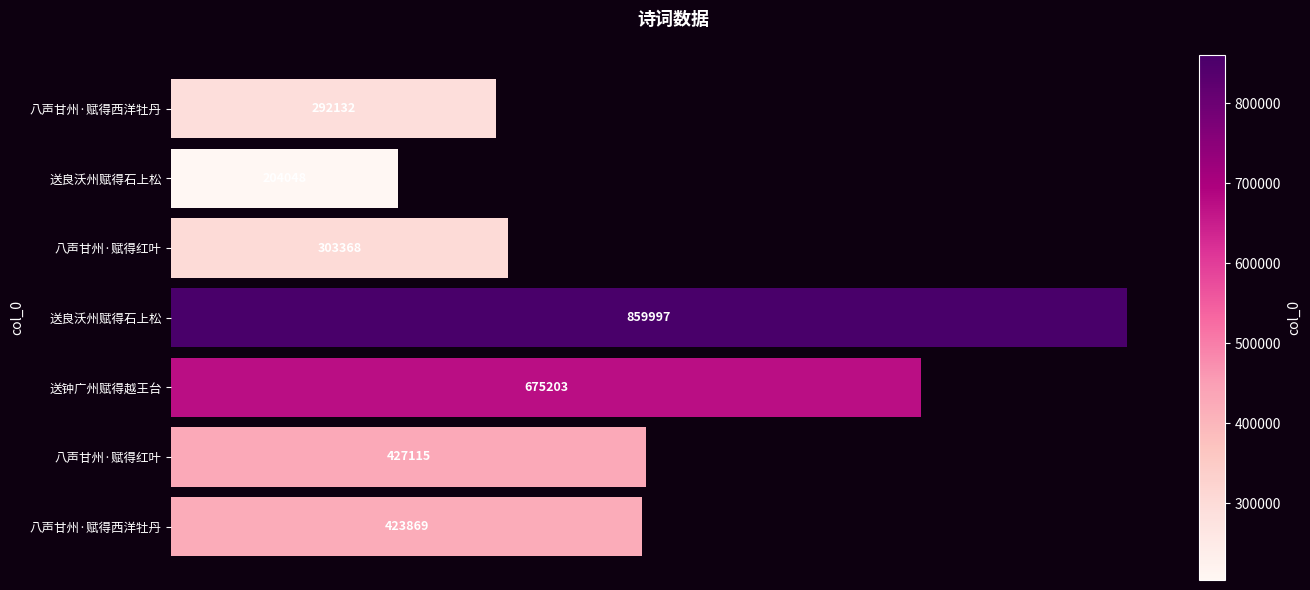

How many series are shown in this chart?

1